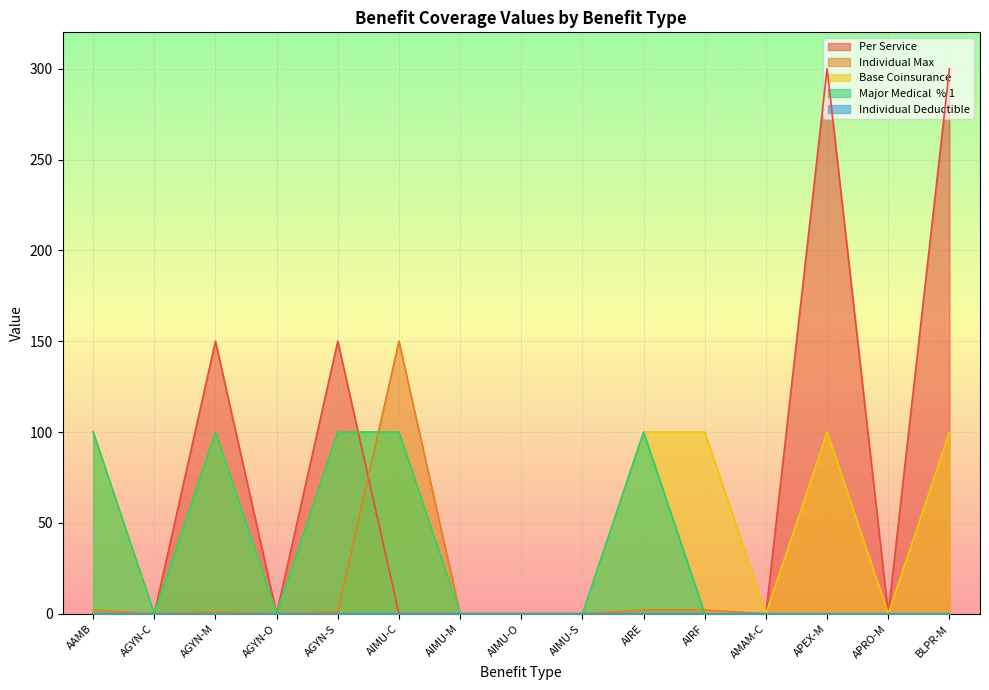

Is the value of Base Coinsurance at BLPR-M greater than the value of Per Service at AMAM-C?

Yes